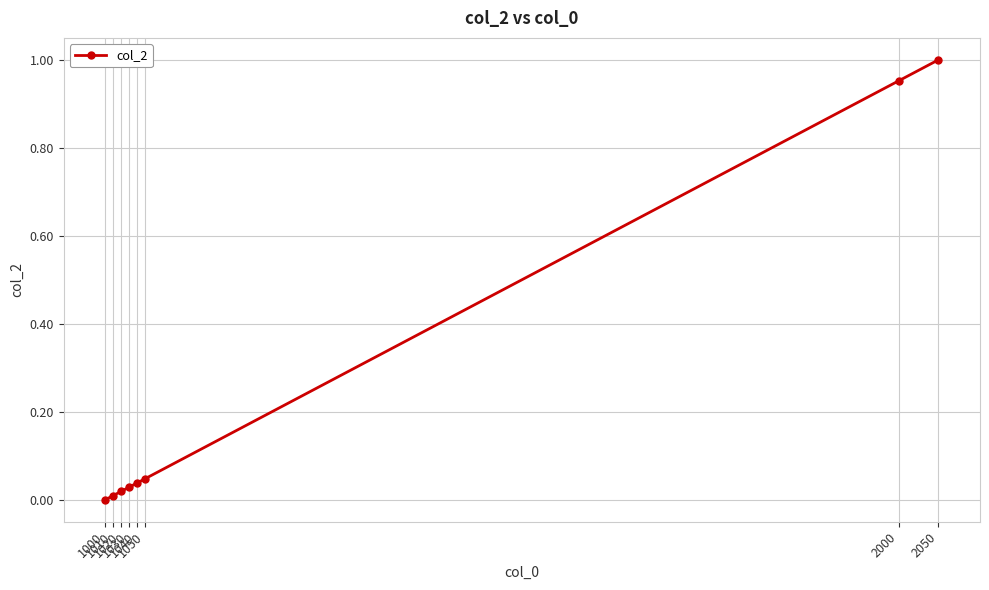

What is the average value?

0.3